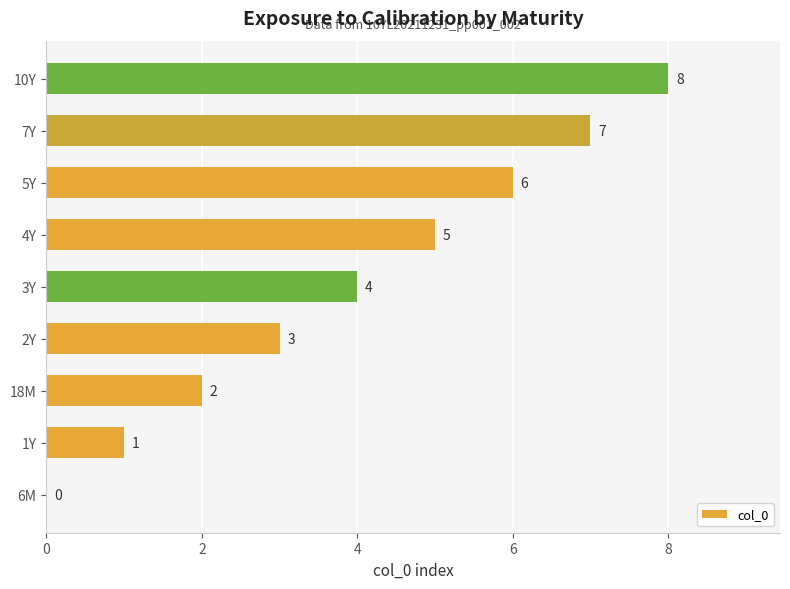

The chart shows a value of 7 at 4Y. True or false?

False